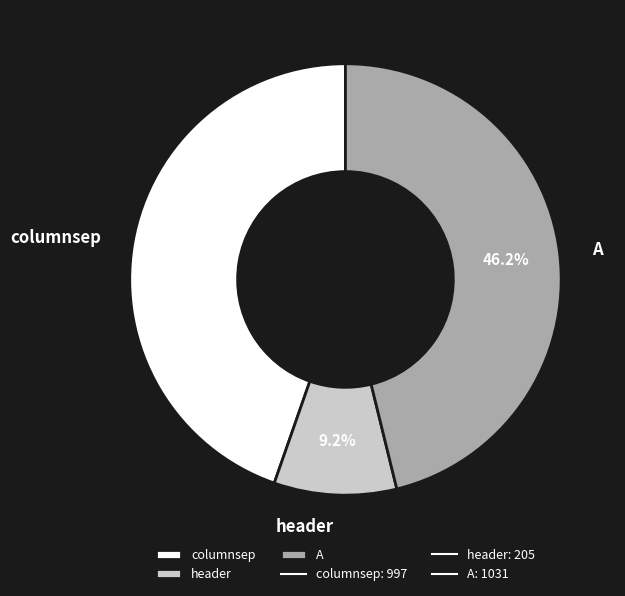

Does any single category account for the majority?

No